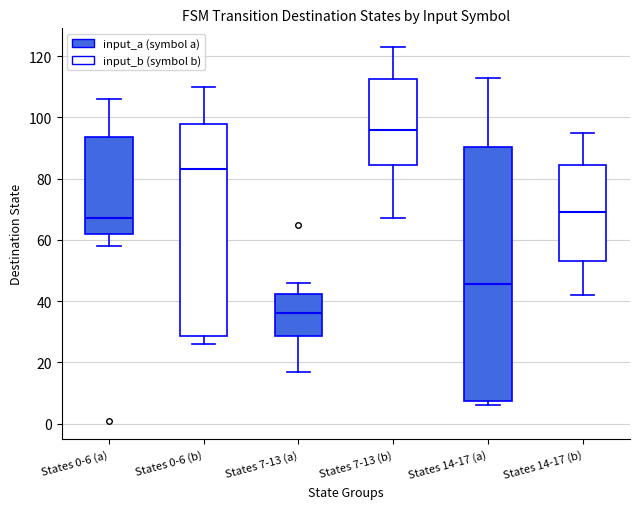

Reading left to right, transcribe this box plot: for each box, give where its median line is, the range the box spans, and where its two whiskers end, as read against the y-axis. The values are not printed on the chart, so give them approximately, as read against the axis.

States 0-6 (a): median 68, box 62 to 94, whiskers 58 to 106
States 0-6 (b): median 84, box 28 to 98, whiskers 26 to 110
States 7-13 (a): median 36, box 28 to 42, whiskers 18 to 46
States 7-13 (b): median 96, box 84 to 112, whiskers 68 to 124
States 14-17 (a): median 46, box 8 to 90, whiskers 6 to 114
States 14-17 (b): median 70, box 54 to 84, whiskers 42 to 96